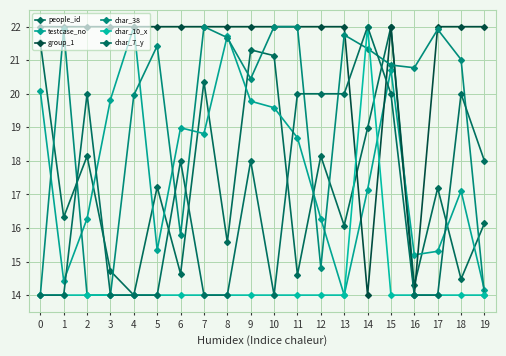

True or false: char_10_x and char_7_y cross at least once.

False